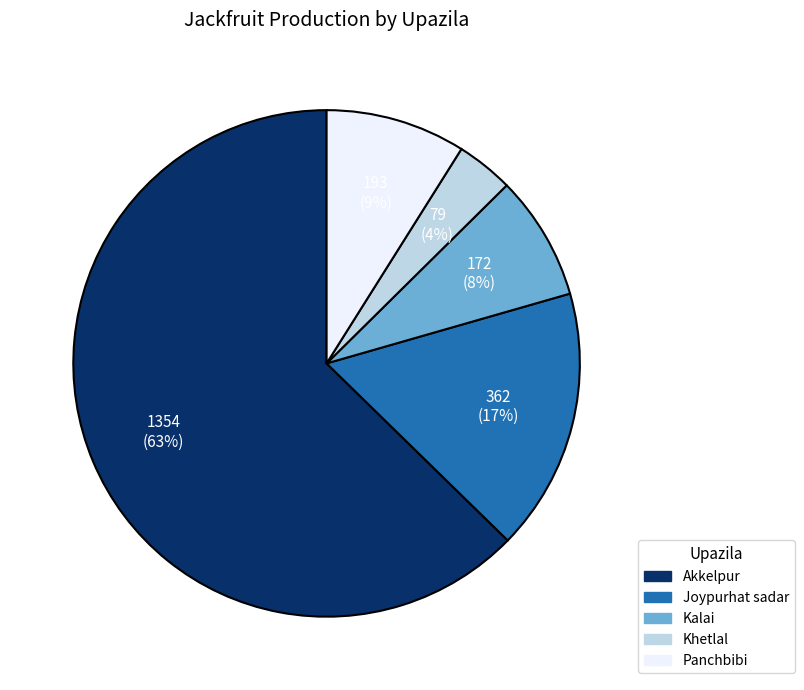

Rank the categories by value from lowest to highest.

Khetlal, Kalai, Panchbibi, Joypurhat sadar, Akkelpur